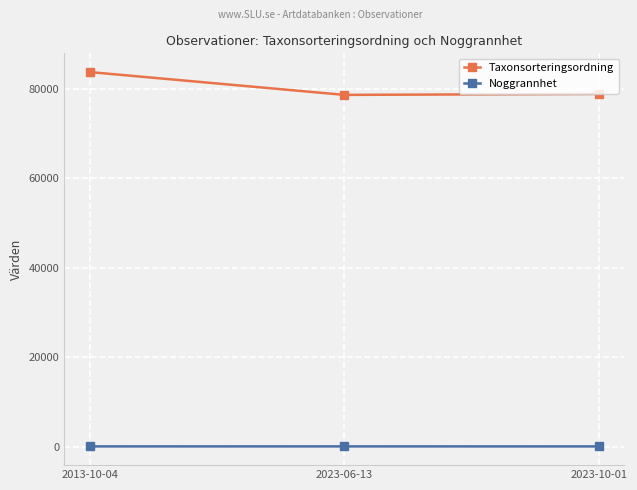

What is the greatest value displayed?

83735